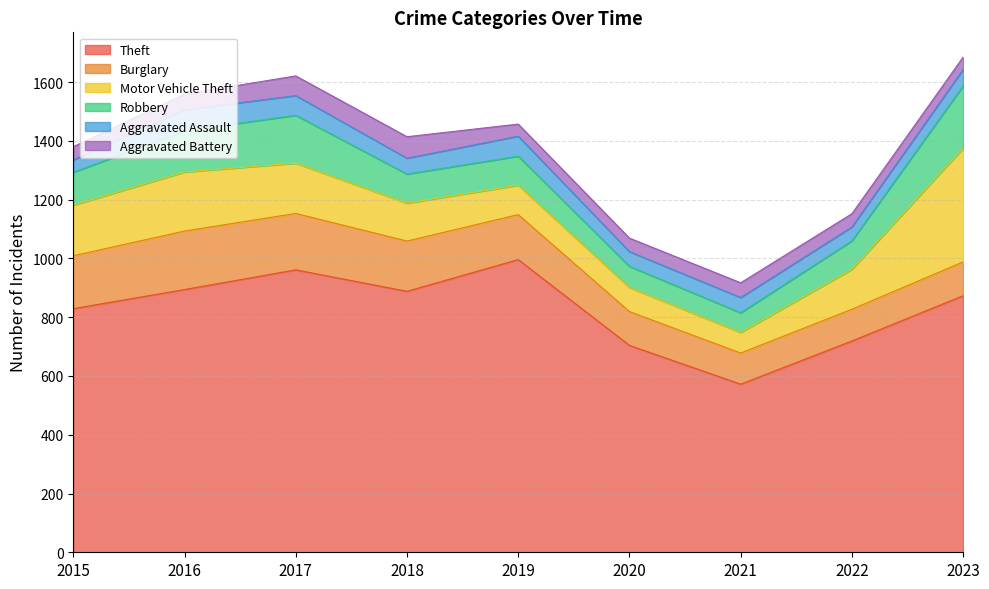

True or false: Aggravated Battery has a value of 41 at 2019.

True